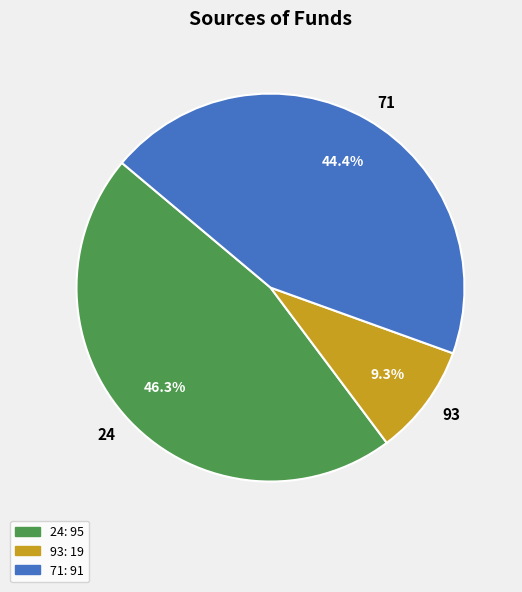

Is there any slice that represents more than half of the pie?

No